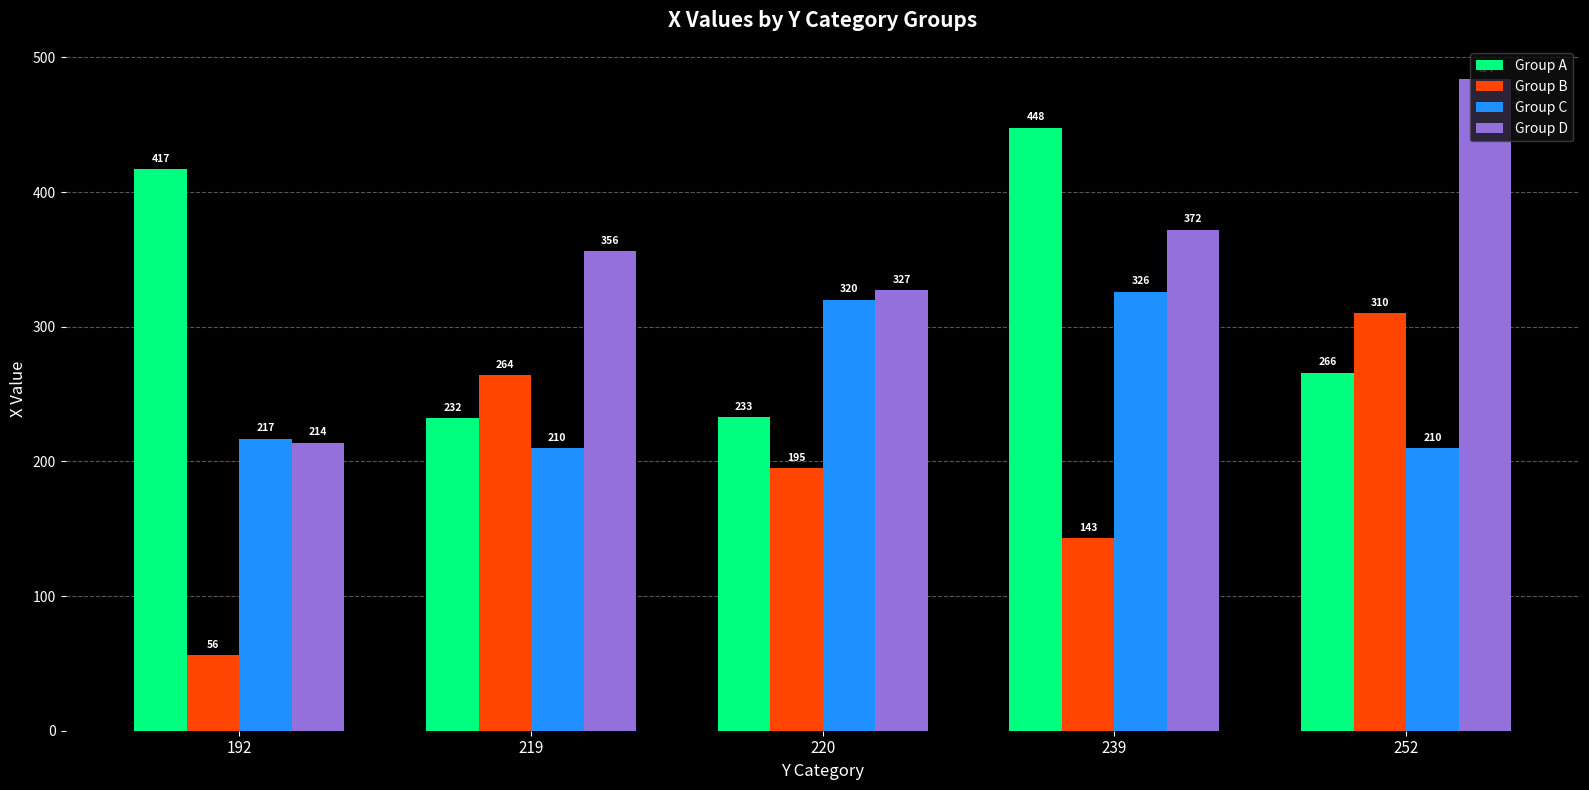

Reading right to left, what are all the values shown in this chart?

Group A: 266	448	233	232	417
Group B: 310	143	195	264	56
Group C: 210	326	320	210	217
Group D: 484	372	327	356	214